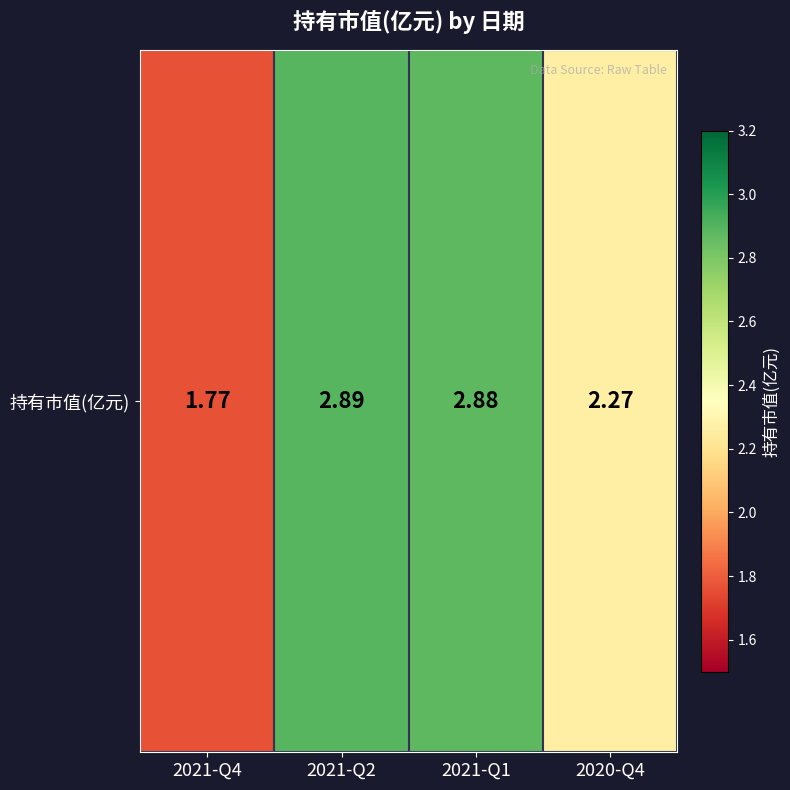

Count the number of data series in this chart.

1